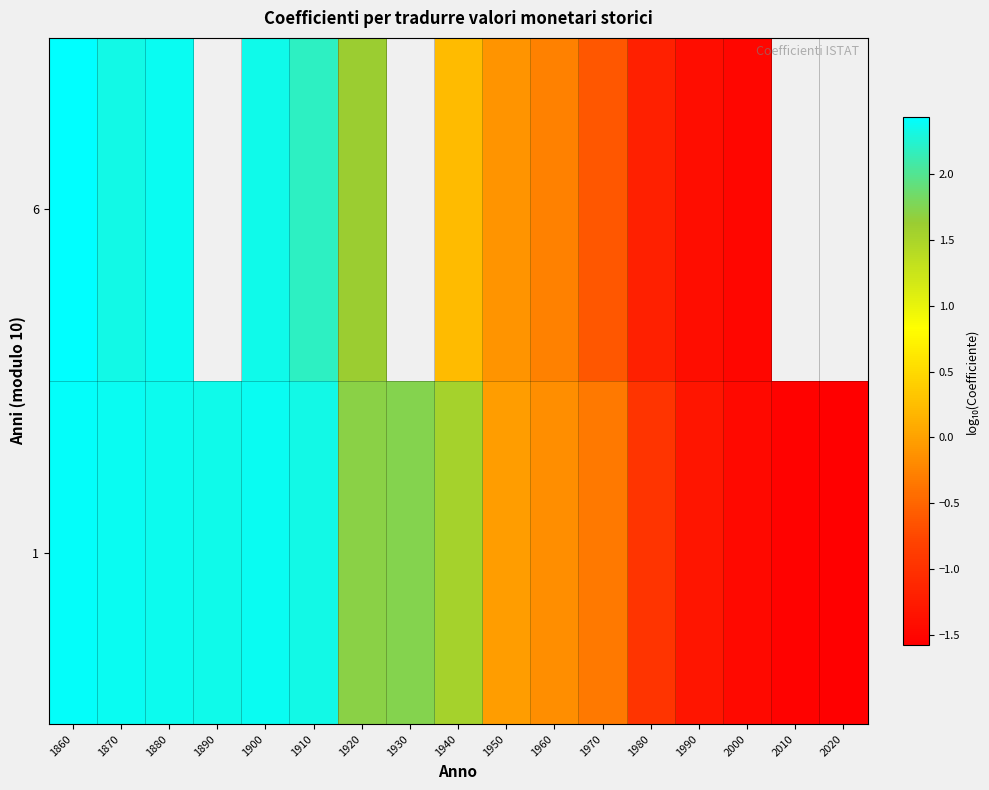

Is it true that 1 equals 1.2 at 1920?

False